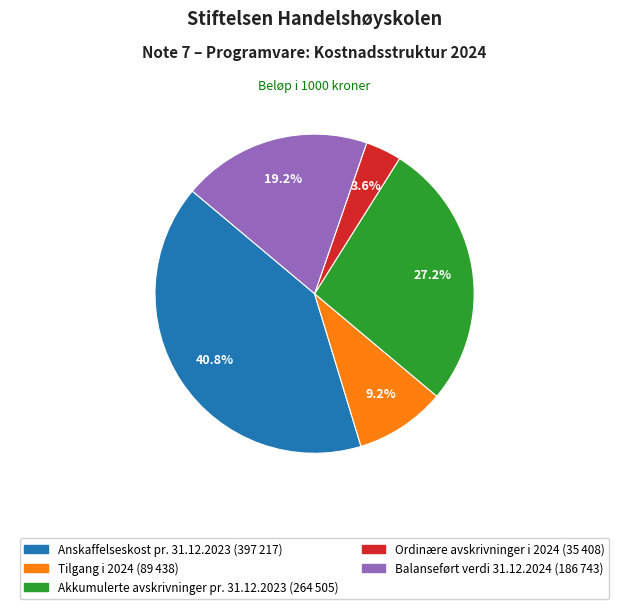

To the nearest percent, what percentage of the pie is Tilgang i 2024?

9%